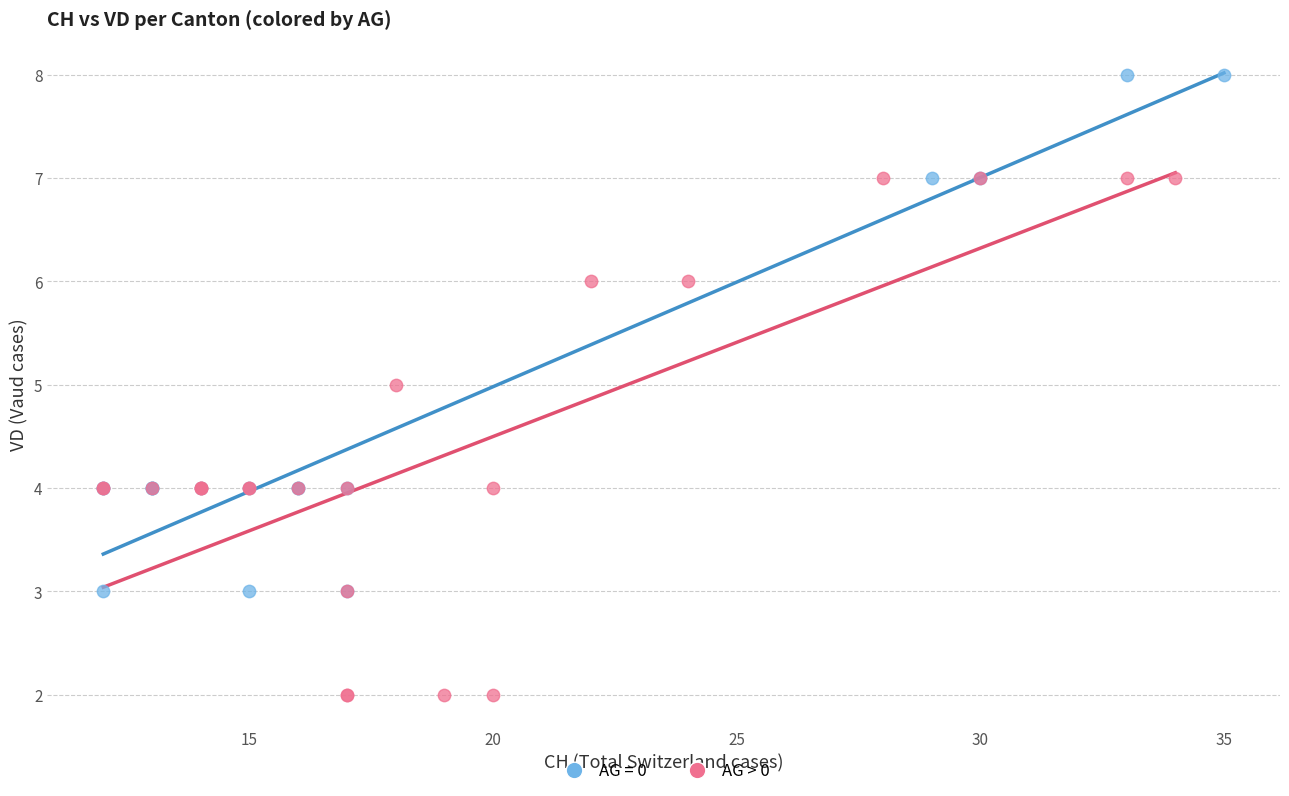

Which series contains the highest Y value?

AG = 0